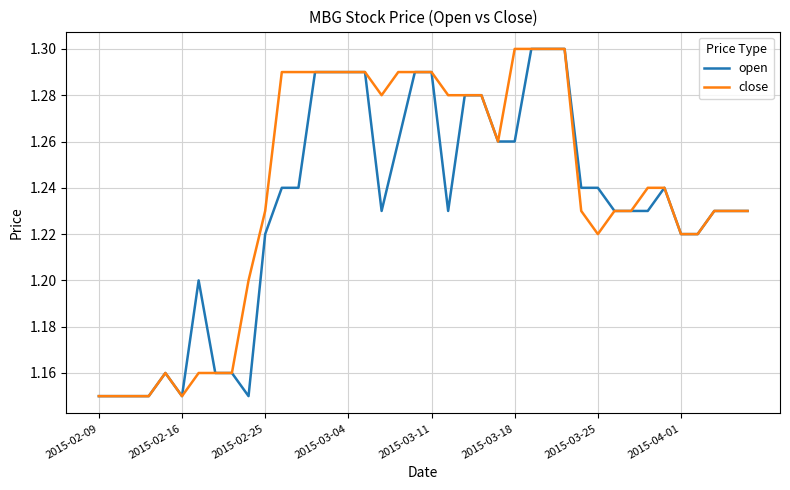

List the series in order of their overall mean, highest first.

close, open